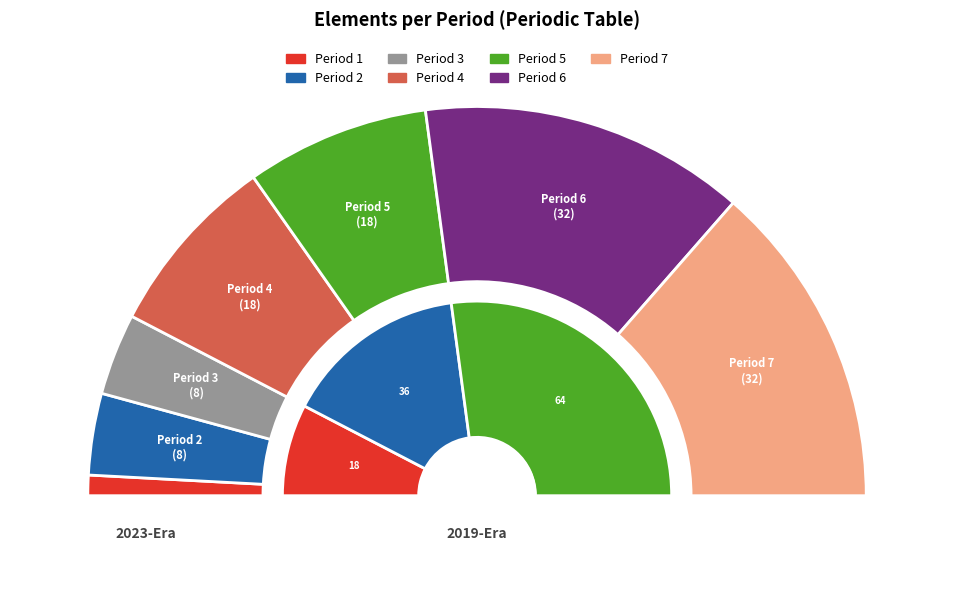

Rank the categories by value from lowest to highest.

Period 1, Period 2, Period 3, Period 4, Period 5, Period 6, Period 7